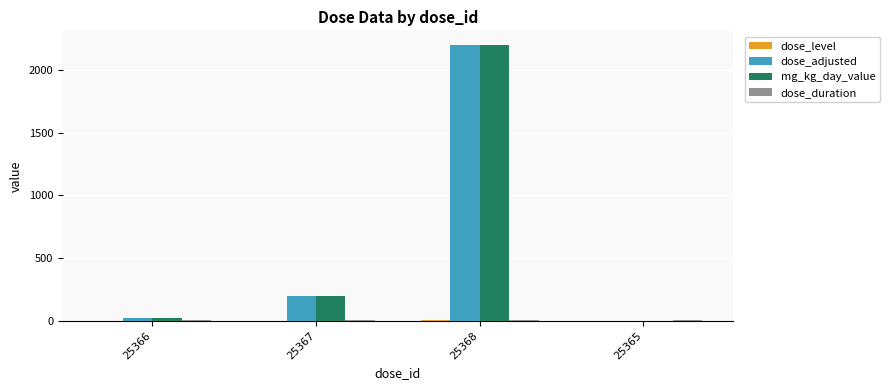

Which label corresponds to the largest value in the chart?

25368